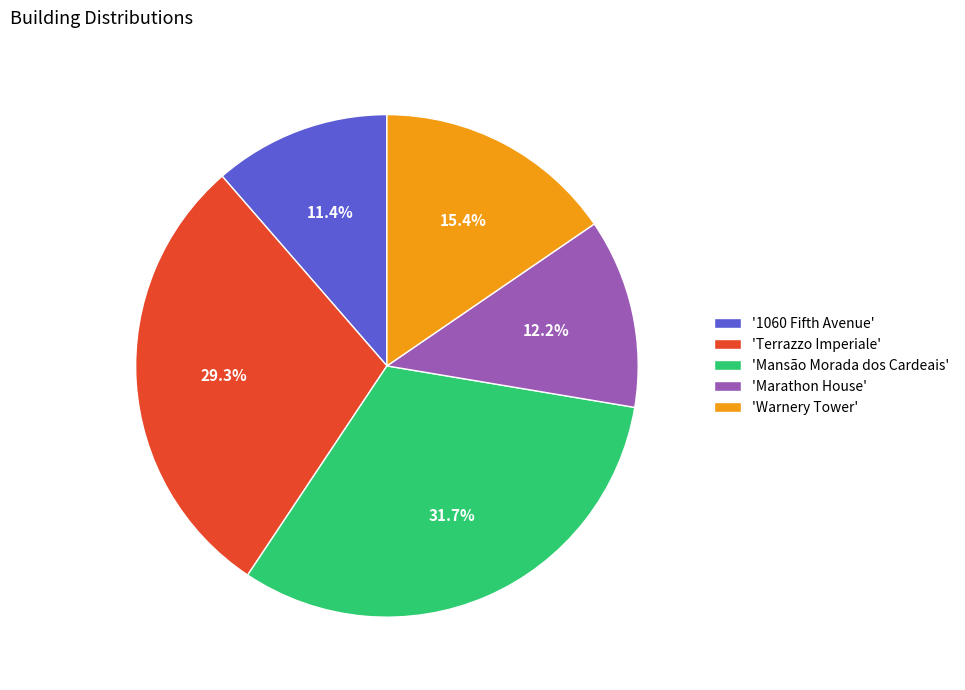

What is the ratio of the value at 'Mansão Morada dos Cardeais' to the value at '1060 Fifth Avenue'?

2.8